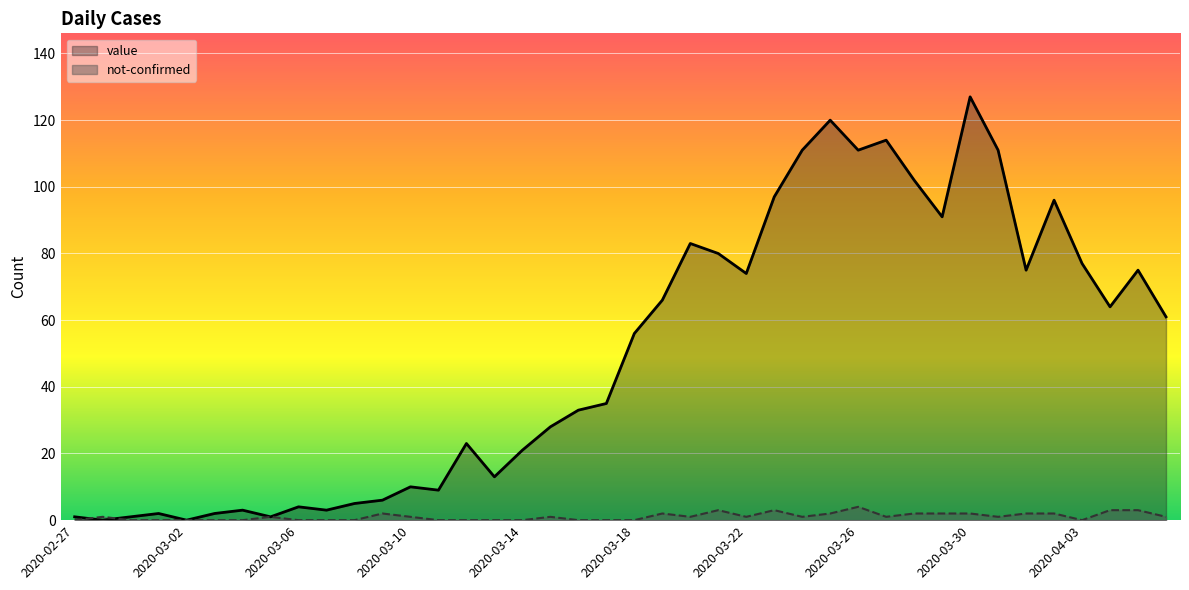

Which series has the largest total across all categories?

value